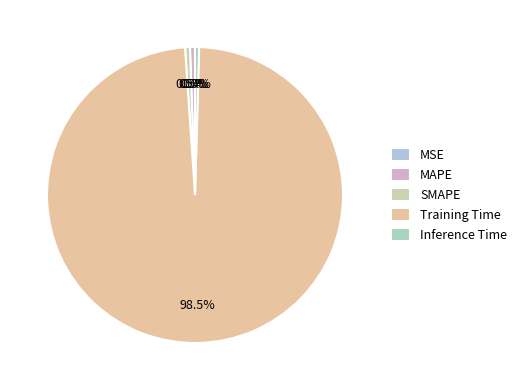

To the nearest percent, what is the combined percentage of Inference Time and MAPE?

1%